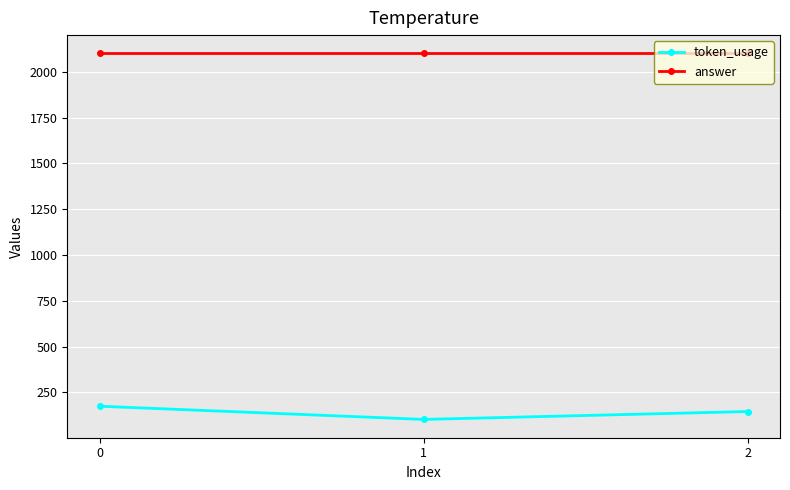

Which series has the largest total across all categories?

answer